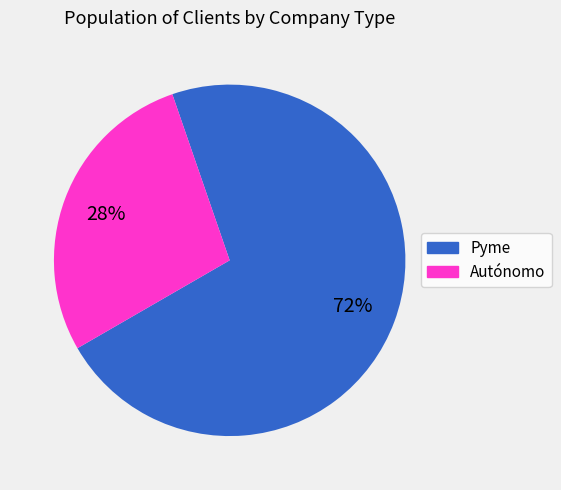

Combined, do Autónomo and Pyme account for over 50%?

Yes